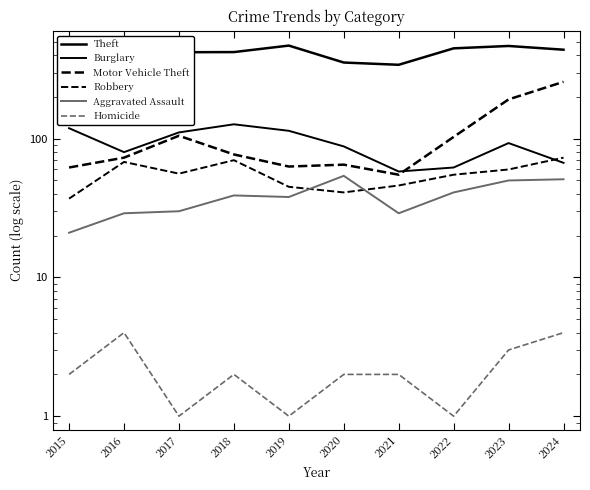

What is the total value across all series at 2017?

723